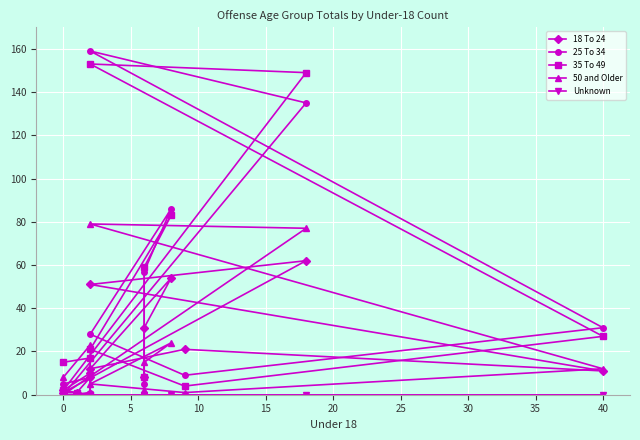

True or false: Unknown has more than 1 interior local peaks.

False